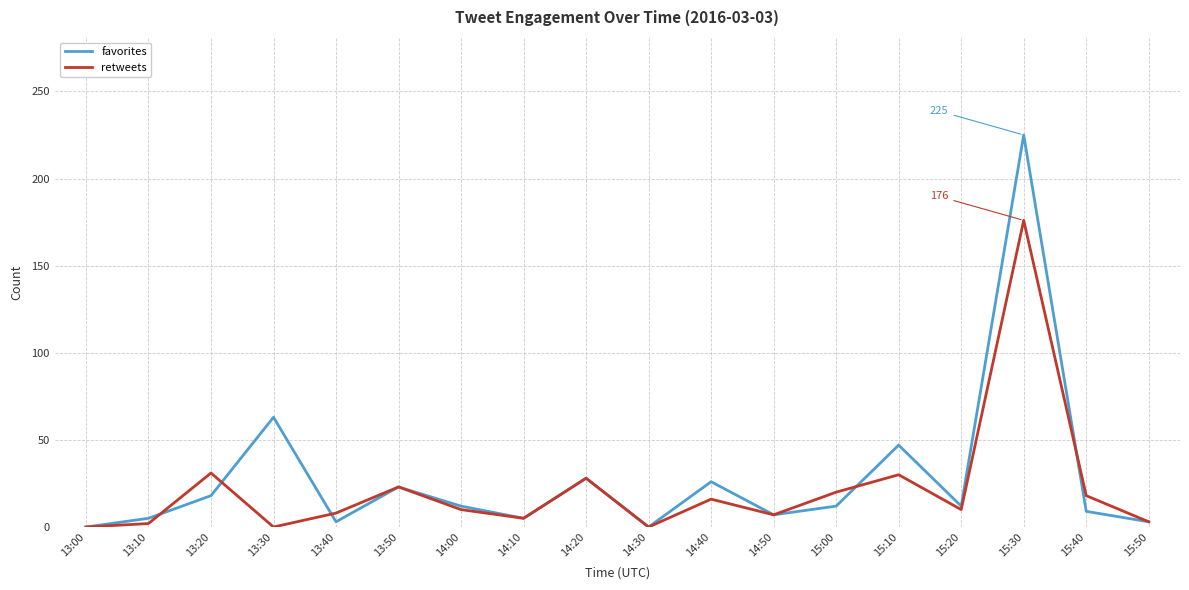

Is the value of favorites at 13:30 greater than the value of retweets at 15:20?

Yes